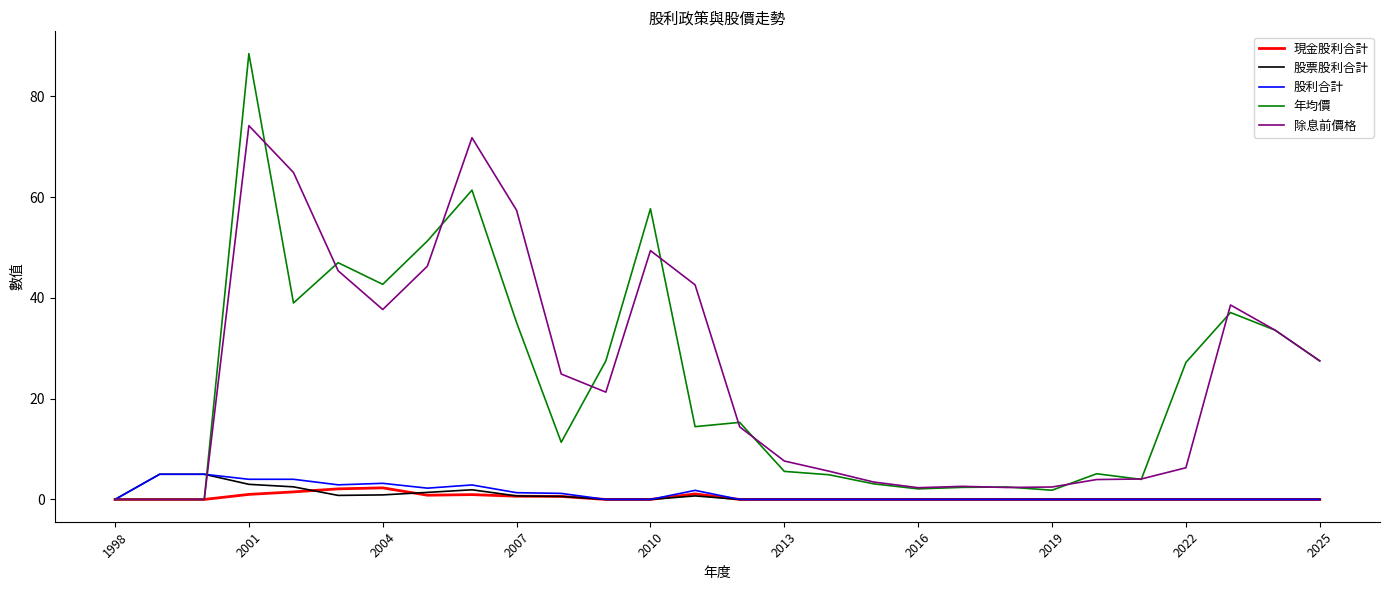

Is this an area chart (filled region under the line)?

No